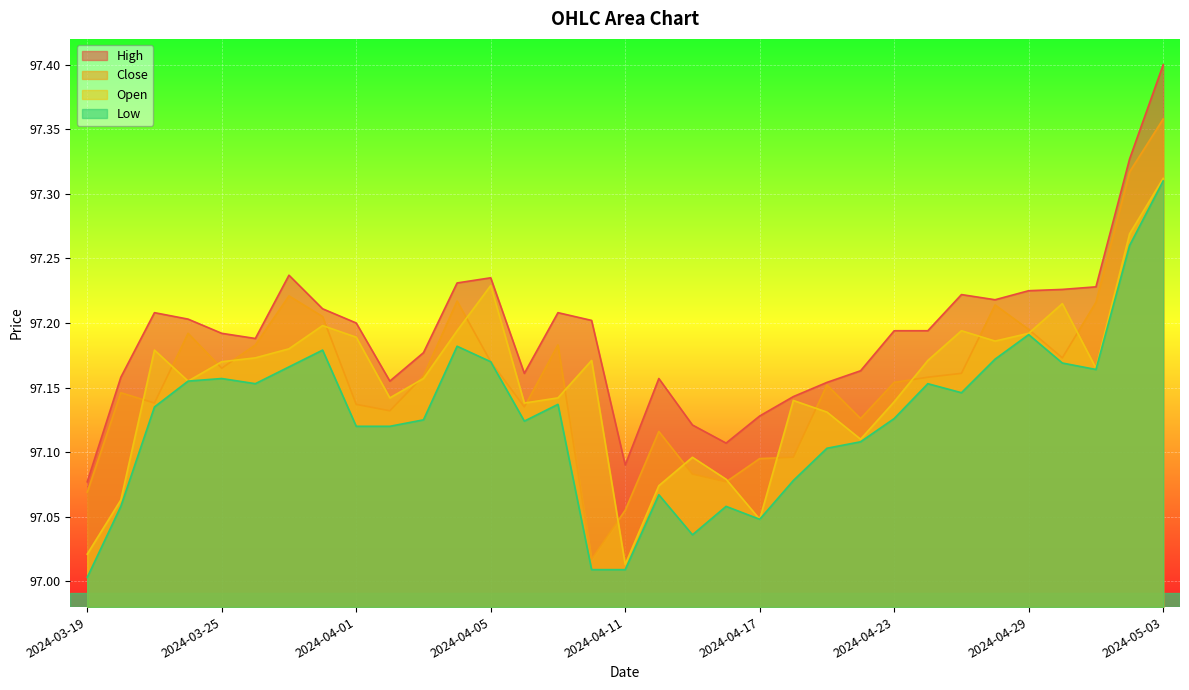

What is the sum of the High values at 2024-03-21 and 2024-04-25?

194.4